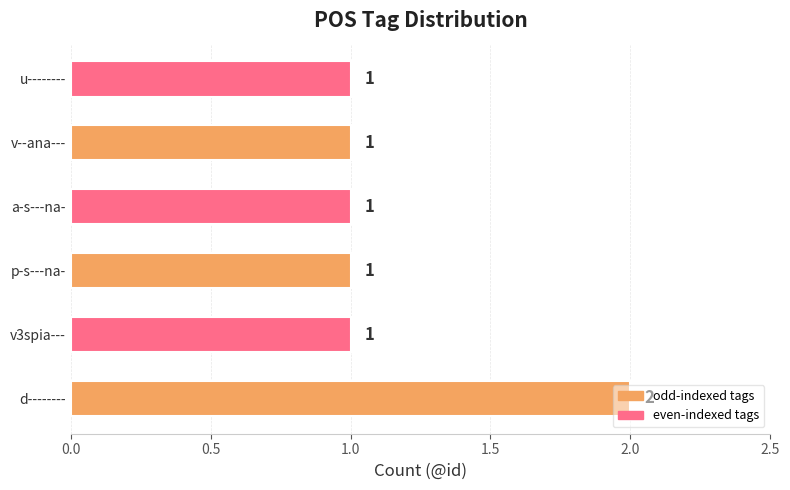

Which category has the highest value across all series?

d--------